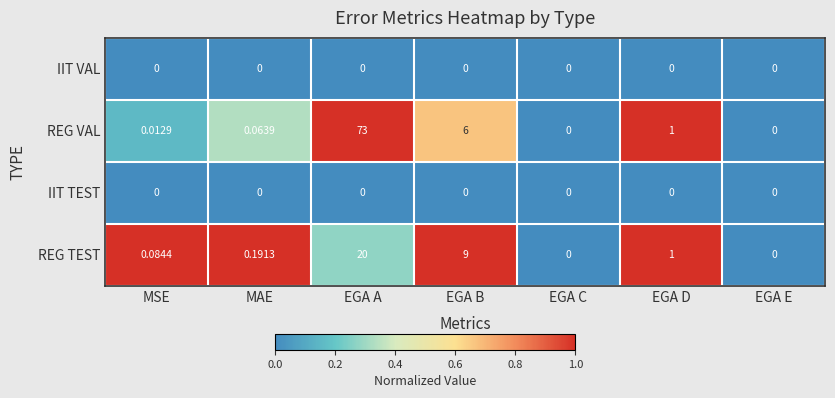

Which series changed the most between MSE and EGA B?

REG TEST